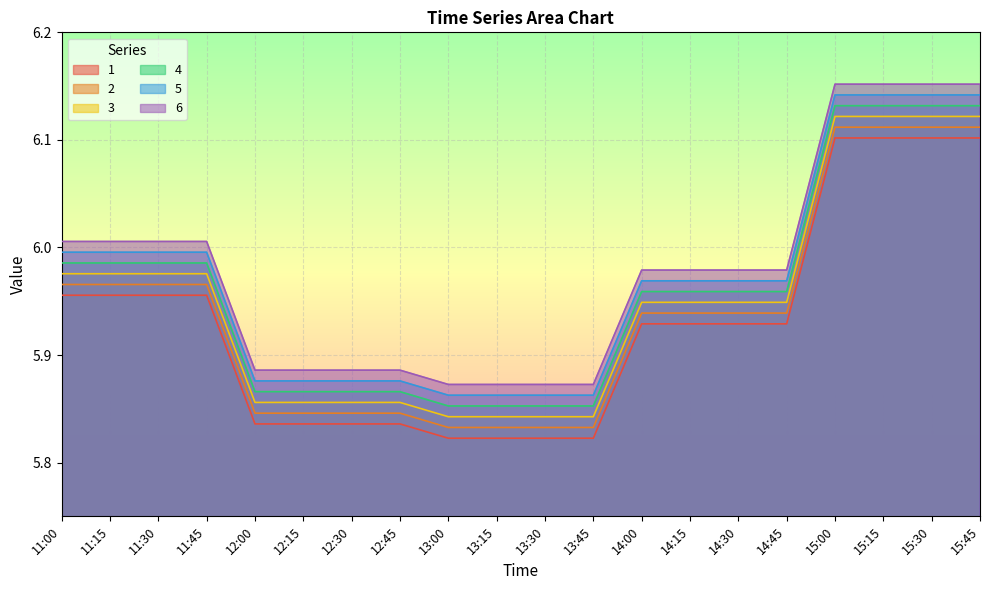

Read the 3 value at 13:15.

5.8